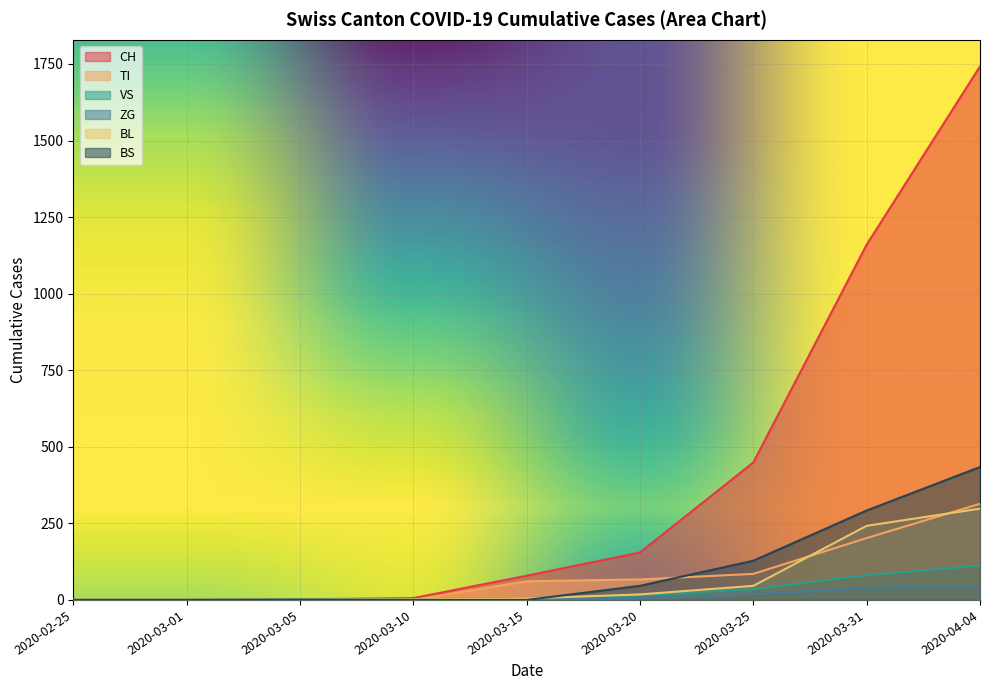

How many data points in BL are above 5?

4